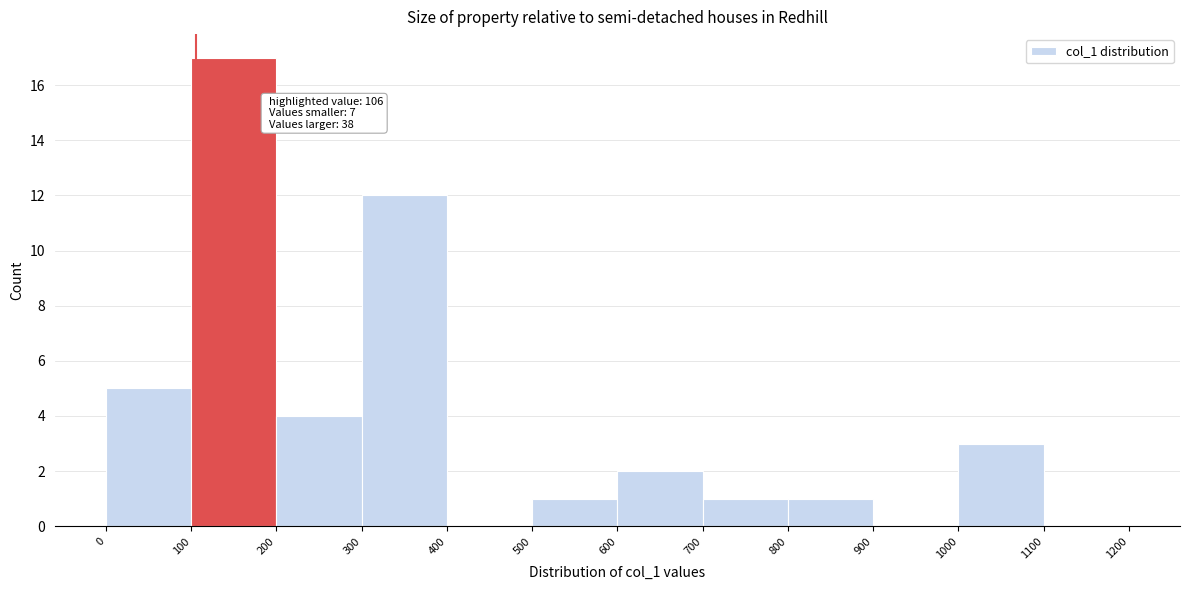

Over which range of the x-axis is the bar tallest?

100 to 200